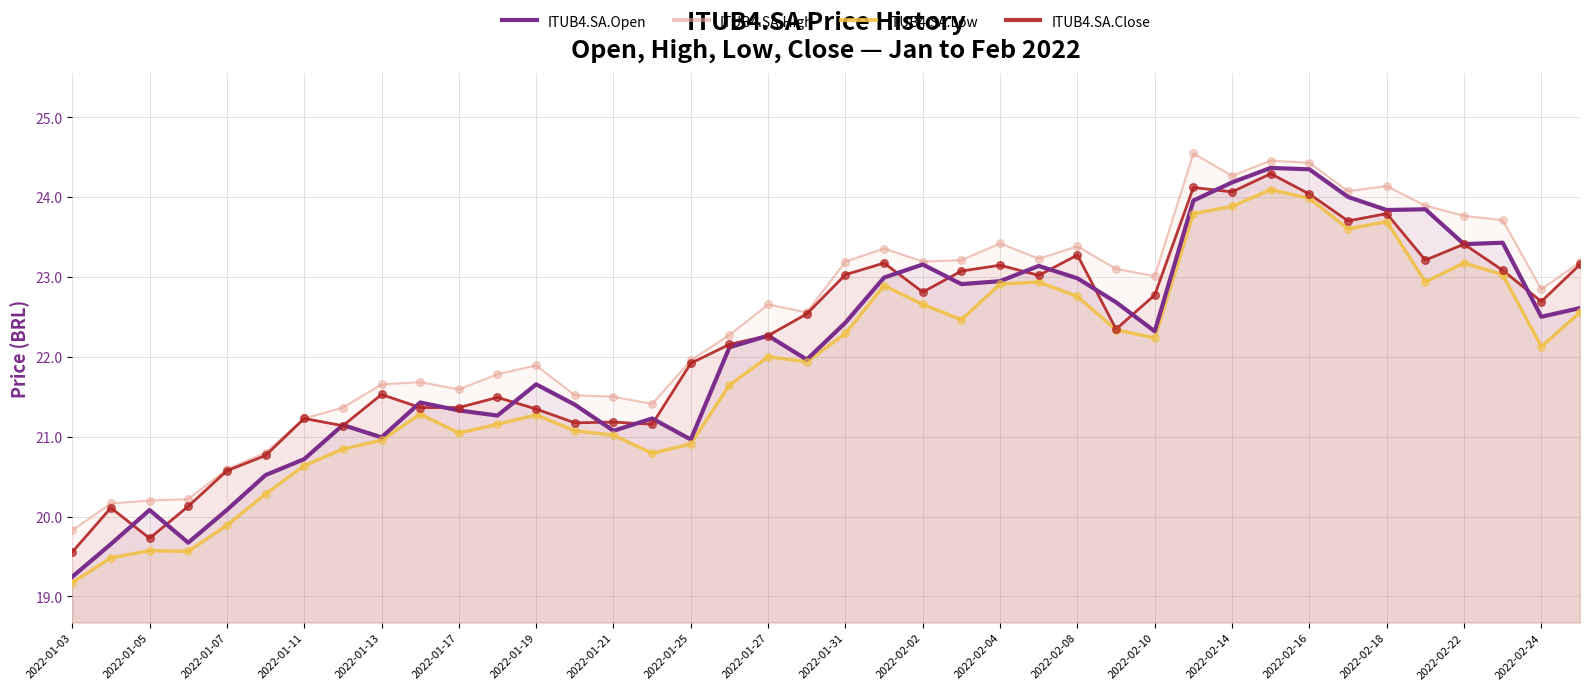

Which series contains the lowest Y value?

ITUB4.SA.Low